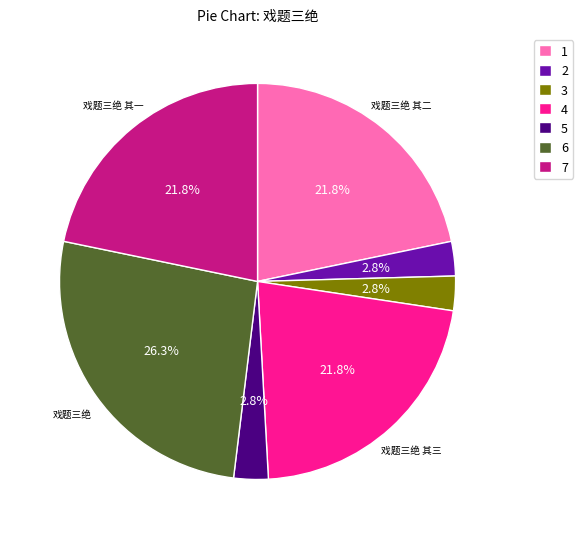

To the nearest percent, what is the average slice percentage?

14%